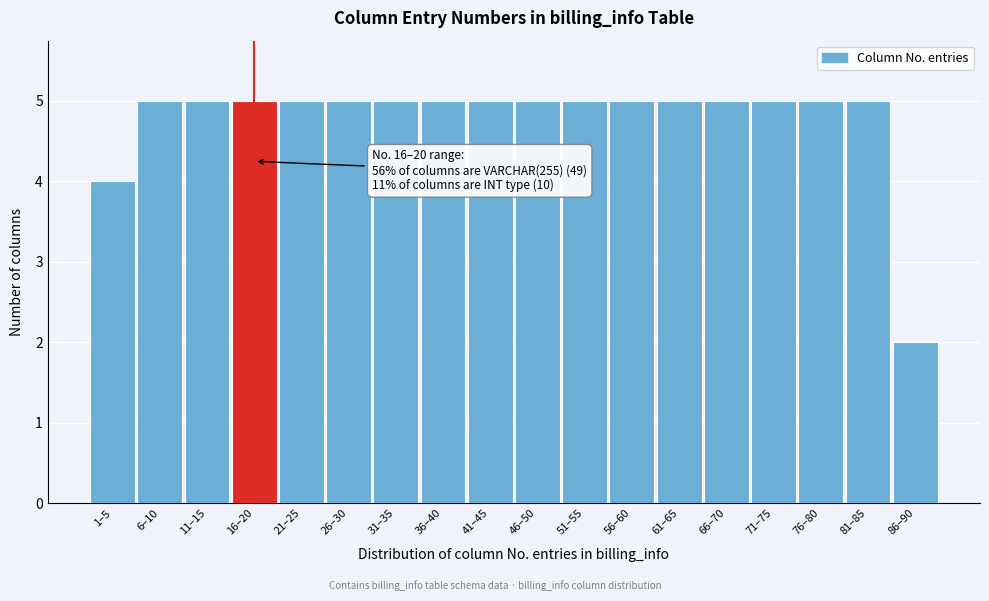

Reading right to left, list all the values displayed in this chart.

2	5	5	5	5	5	5	5	5	5	5	5	5	5	5	5	5	4